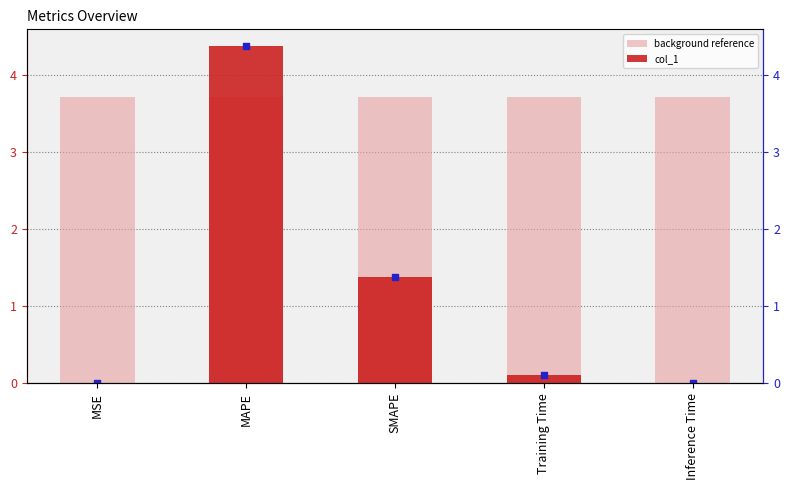

Which series has the largest total across all categories?

background reference